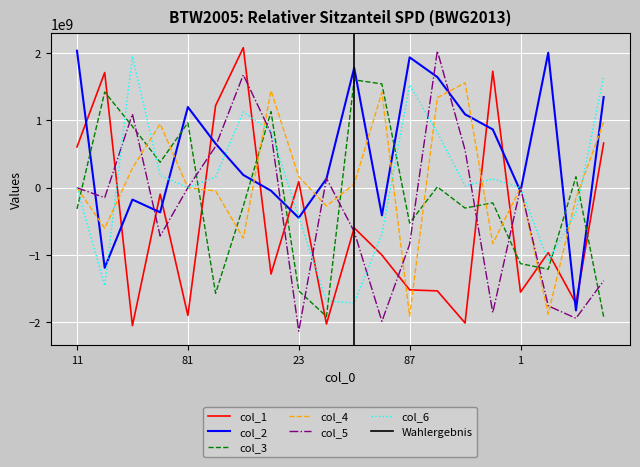

Where is the first local minimum for col_6?

19